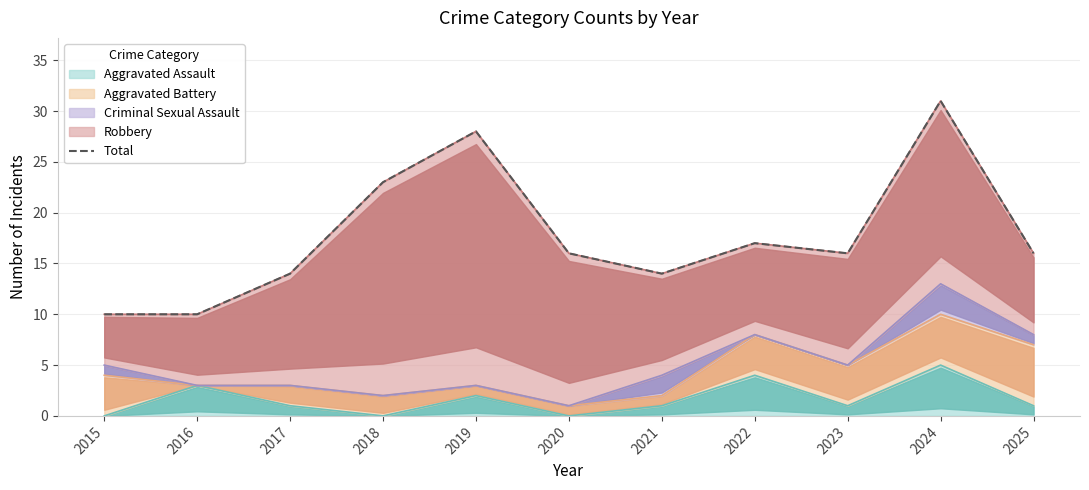

At which category does the chart reach its peak across all series?

2024